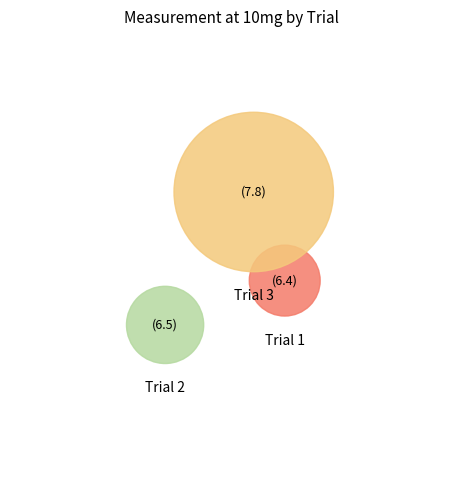

Count the number of slices in the pie.

3